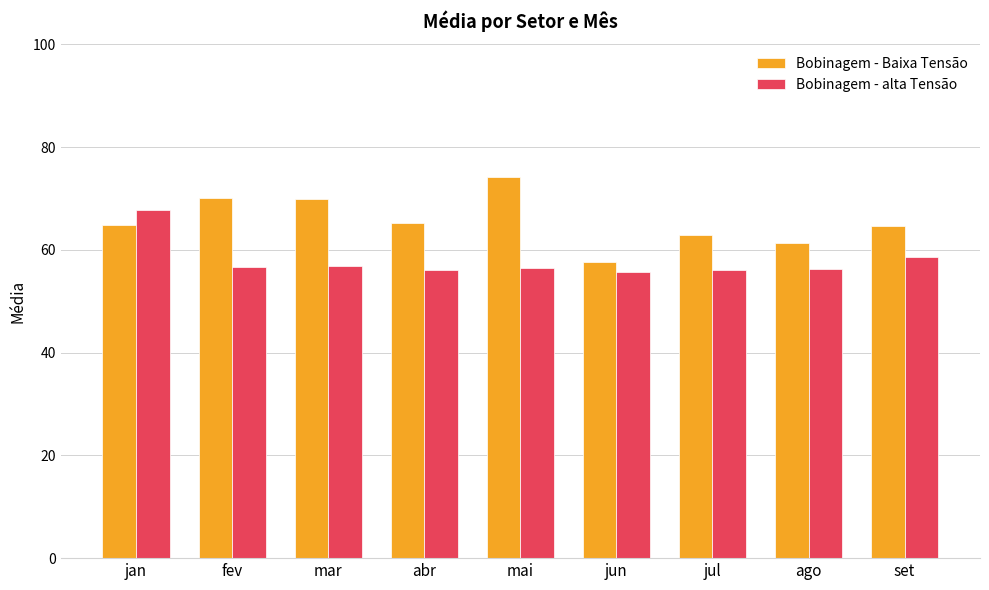

What is the sum of all Bobinagem - alta Tensão values?

520.4